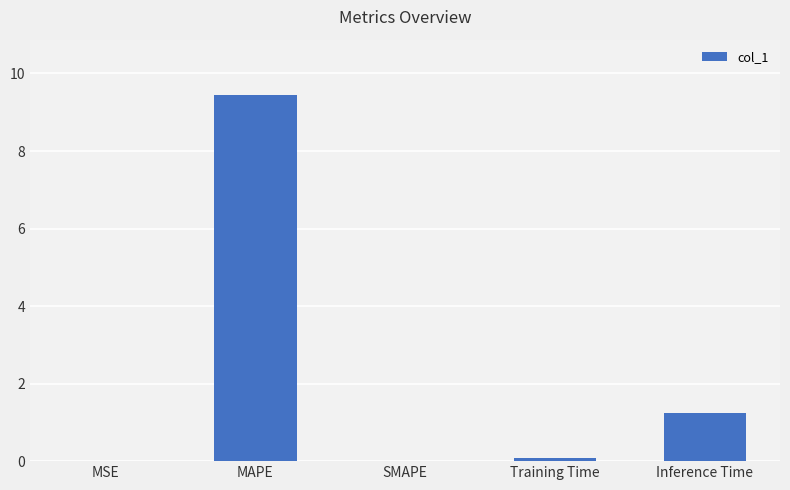

At which label is the value closest to 4?

Inference Time